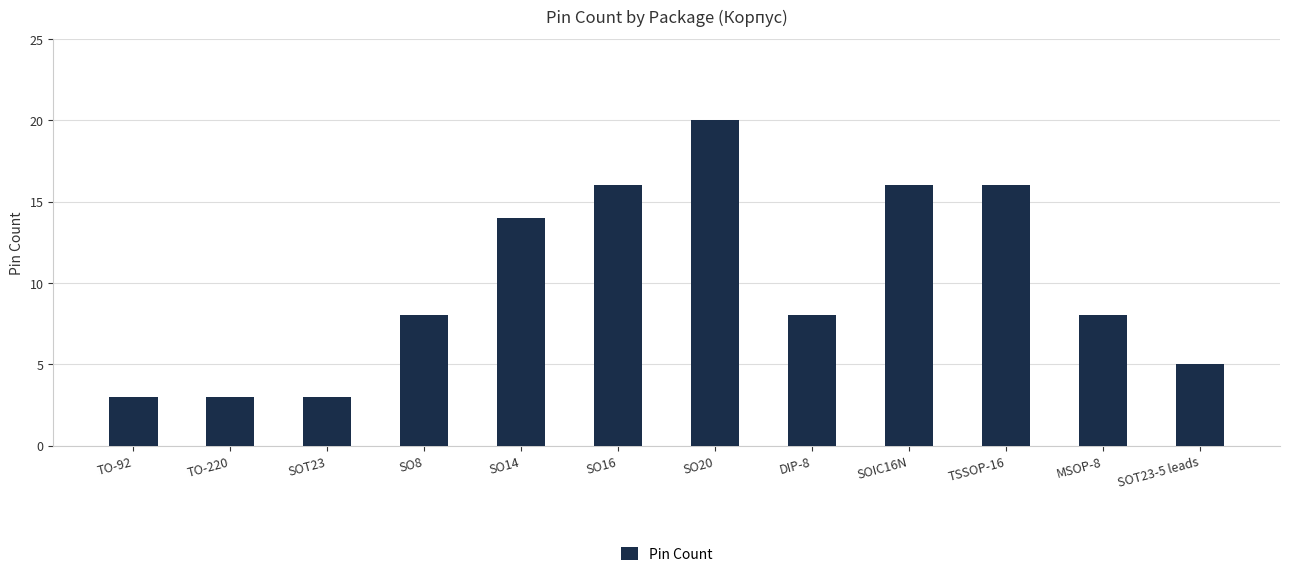

What is the sum of all values?

120